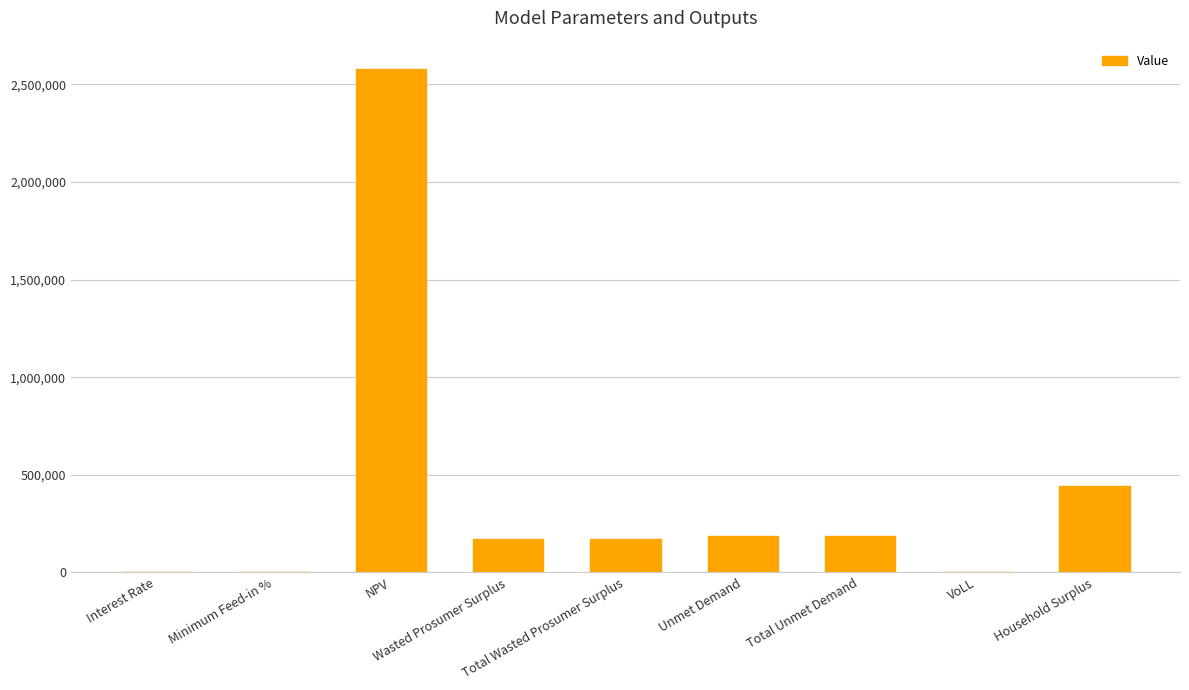

Are the bars horizontal?

No